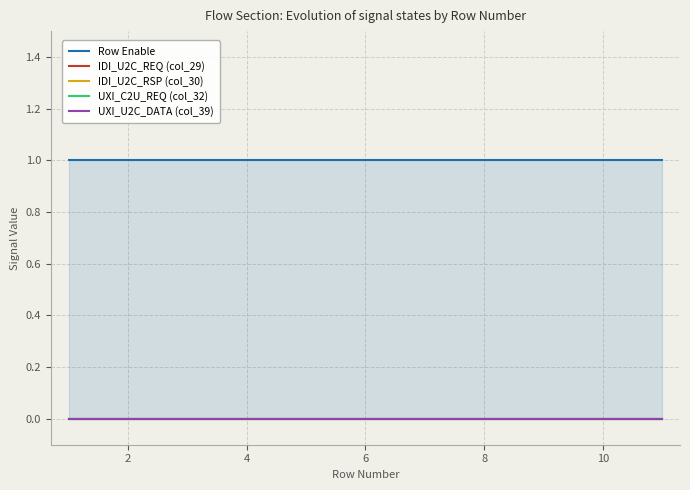

Rank the series by their maximum value, from lowest to highest.

IDI_U2C_REQ (col_29), IDI_U2C_RSP (col_30), UXI_C2U_REQ (col_32), UXI_U2C_DATA (col_39), Row Enable